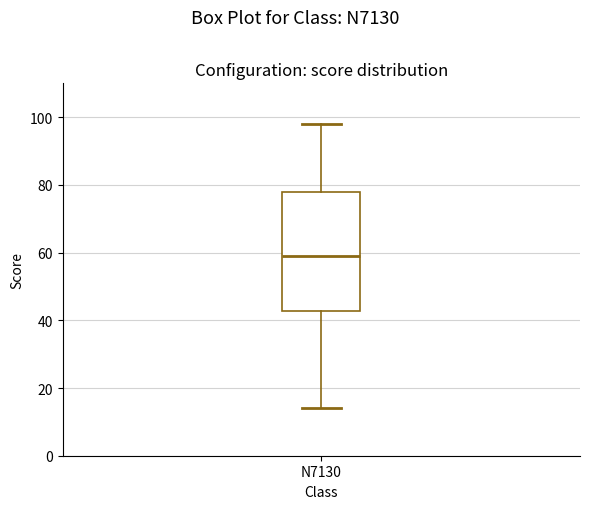

Transcribe this box plot: give where the median line is, the range the box spans, and where the two whiskers end, as read against the y-axis. The values are not printed on the chart, so give them approximately, as read against the axis.

median 60, box 42 to 78, whiskers 14 to 98